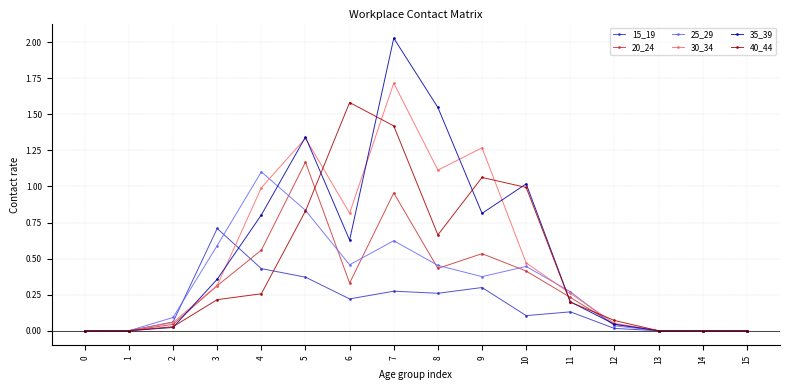

At which category is the sum across all series the highest?

7